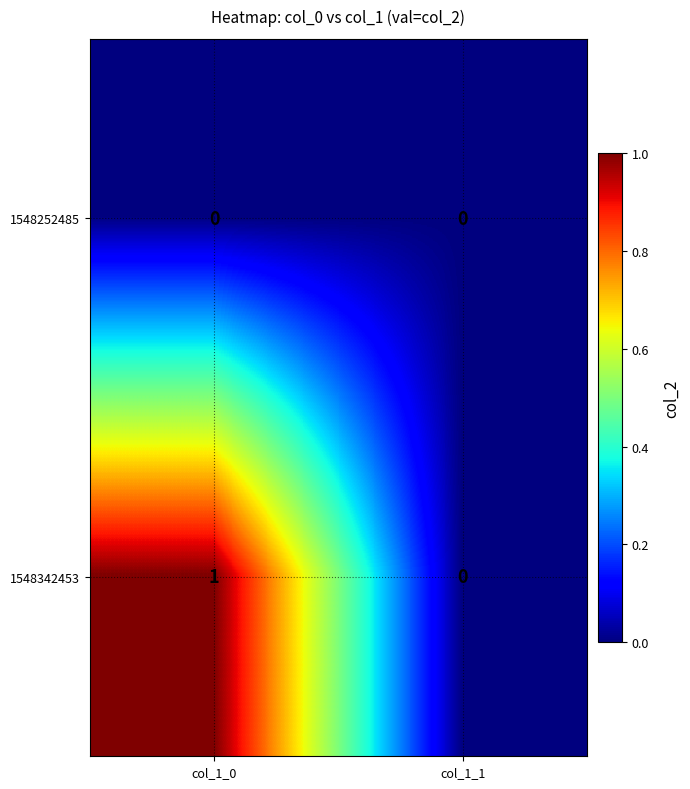

List the series in order of their peak value, lowest first.

1548252485, 1548342453